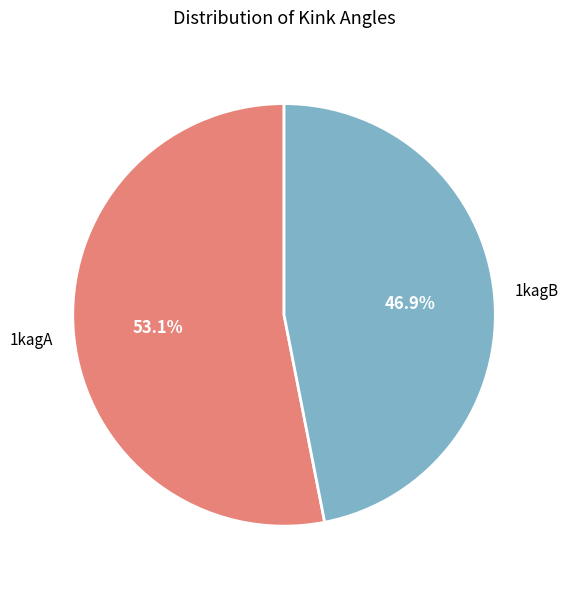

What percentage is the 1kagB slice, to the nearest percent?

47%